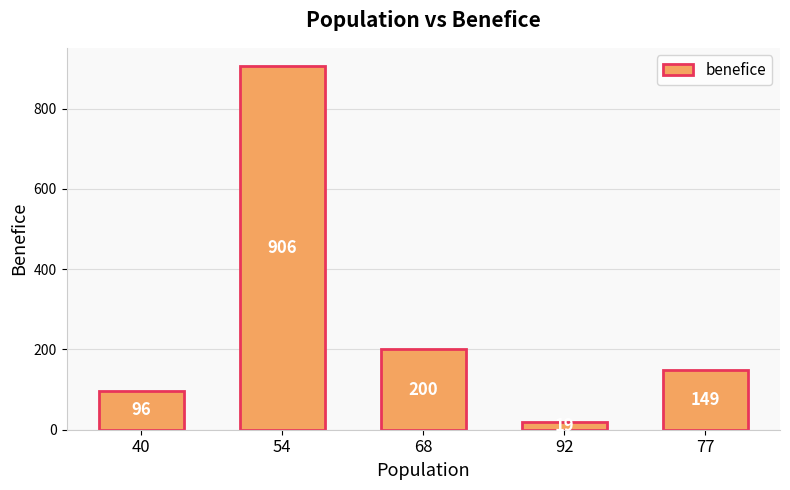

List the labels in order of value, smallest first.

92, 40, 77, 68, 54